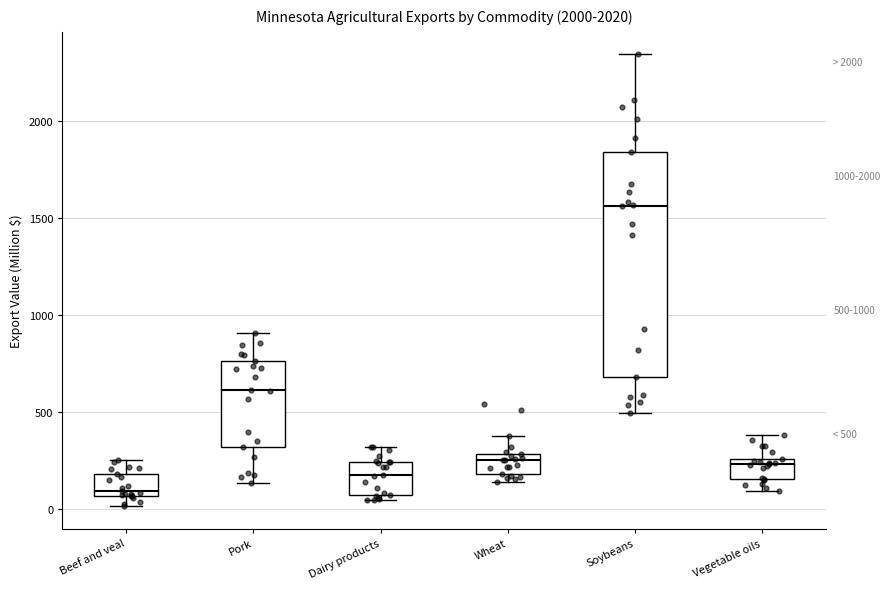

Which box's median line is the lowest?

Beef and veal